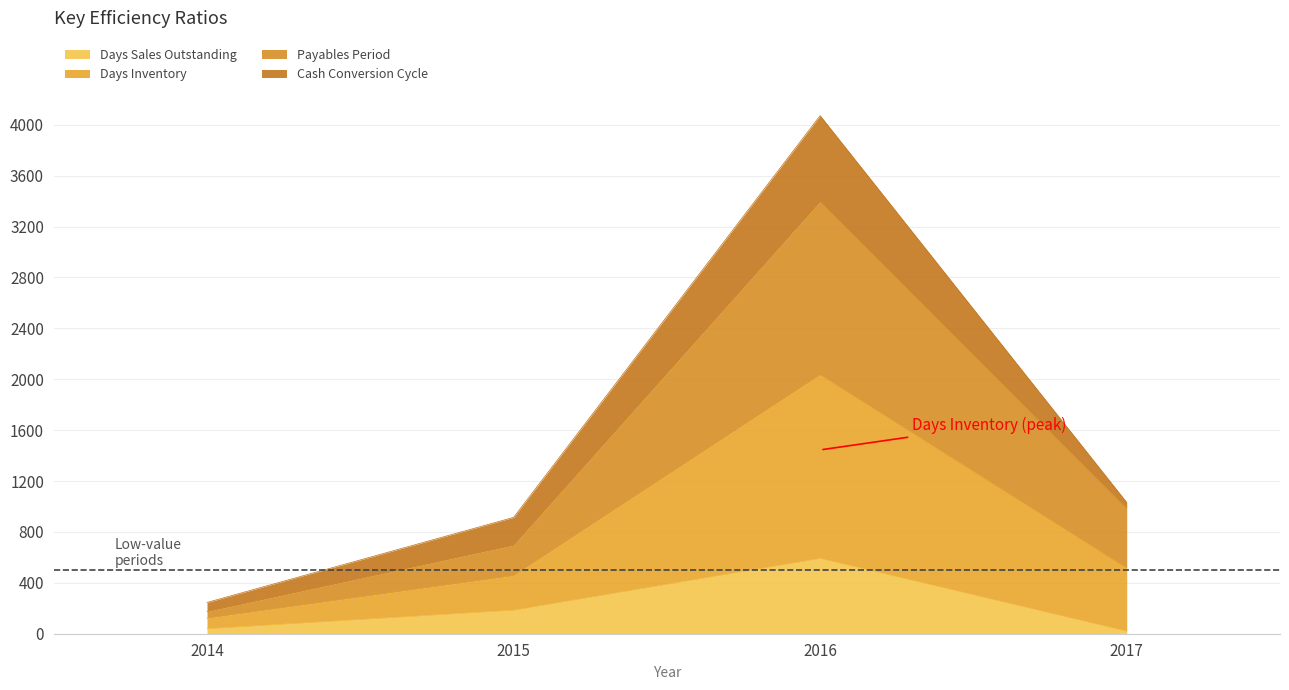

What are all the series names shown in the legend?

Days Sales Outstanding, Days Inventory, Payables Period, Cash Conversion Cycle